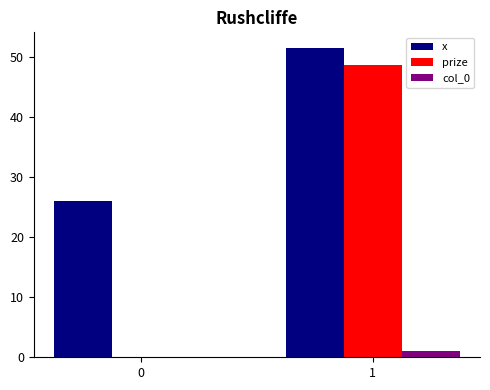

How many values in the prize series exceed 48?

1